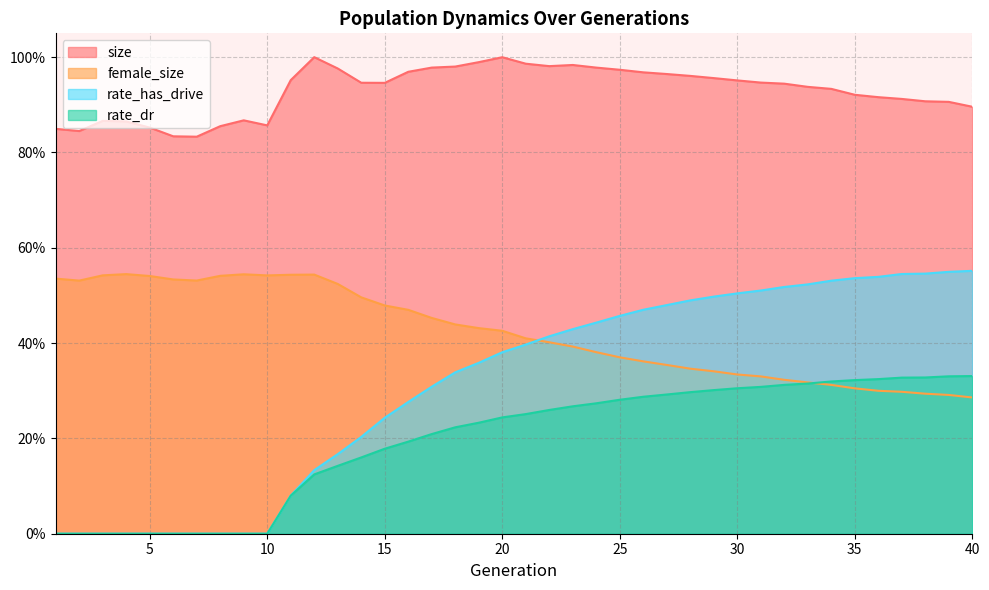

Rank the categories by female_size value from highest to lowest.

4, 9, 12, 11, 3, 10, 8, 5, 1, 6, 7, 2, 13, 14, 15, 16, 17, 18, 19, 20, 21, 22, 23, 24, 25, 26, 27, 28, 29, 30, 31, 32, 33, 34, 35, 36, 37, 38, 39, 40